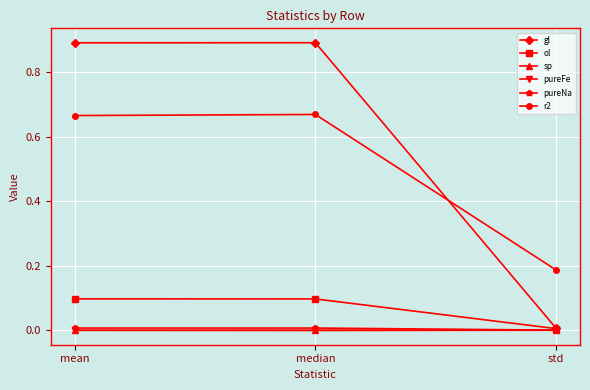

Count the number of categories in the chart.

3